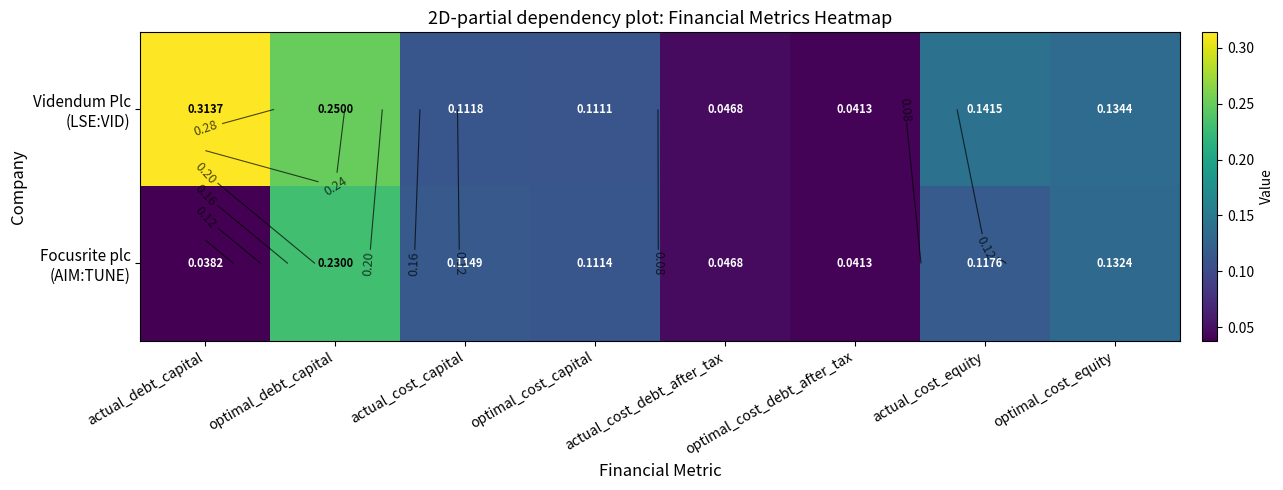

How many data points does each series have?

8